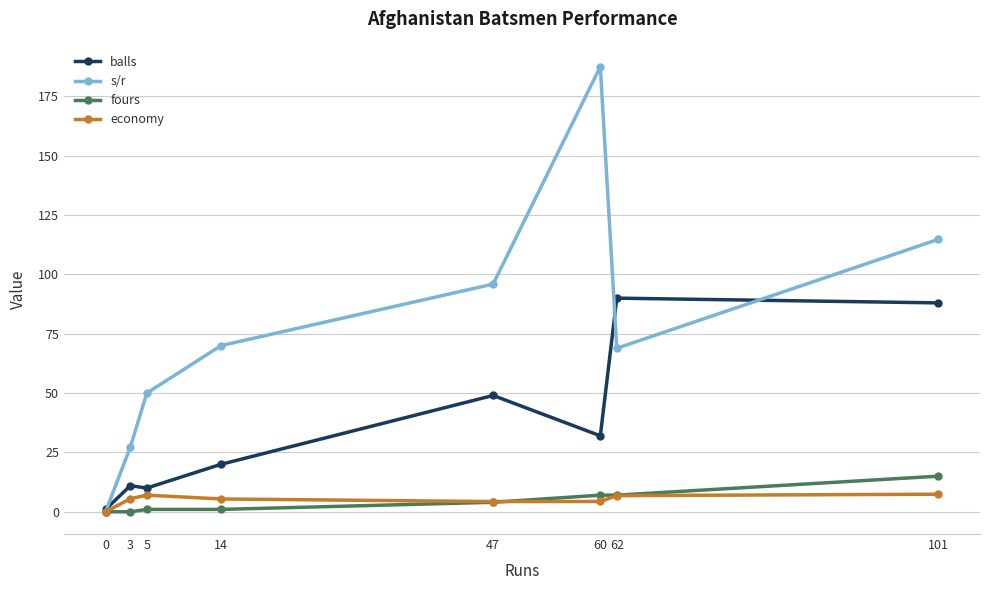

What are all the series names shown in the legend?

balls, s/r, fours, economy